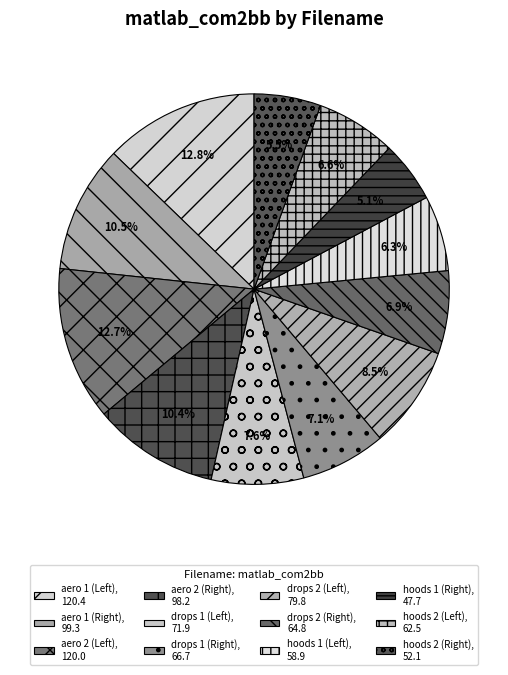

Count the number of slices in the pie.

12